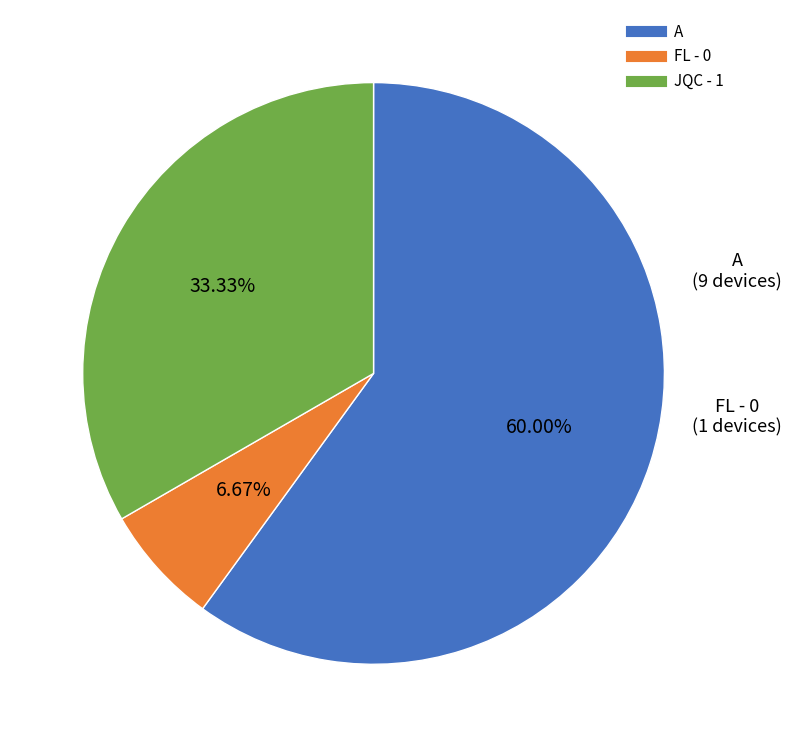

Which slice is the smallest?

FL - 0